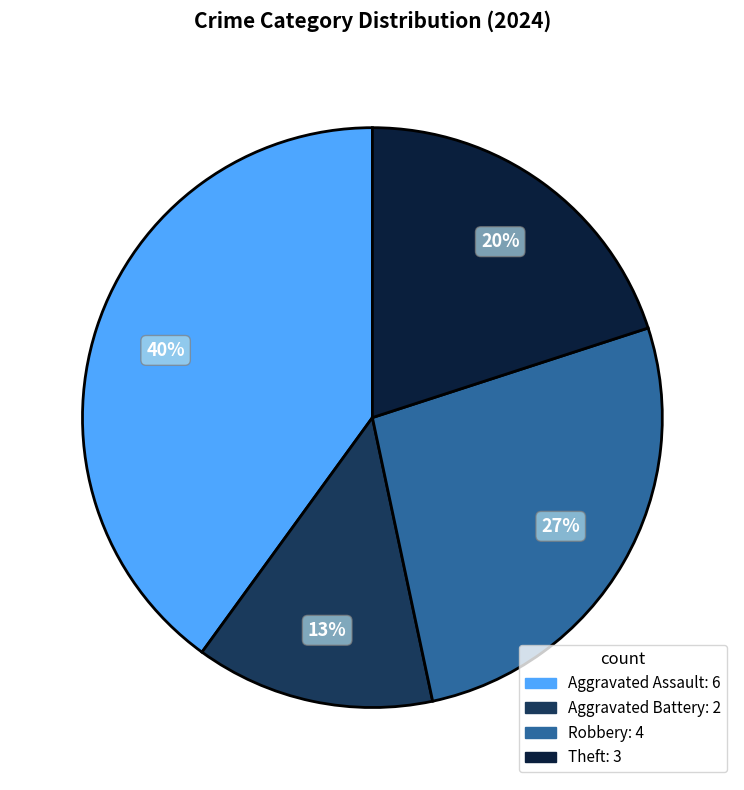

To the nearest percent, what is the combined percentage of Aggravated Assault and Robbery?

67%